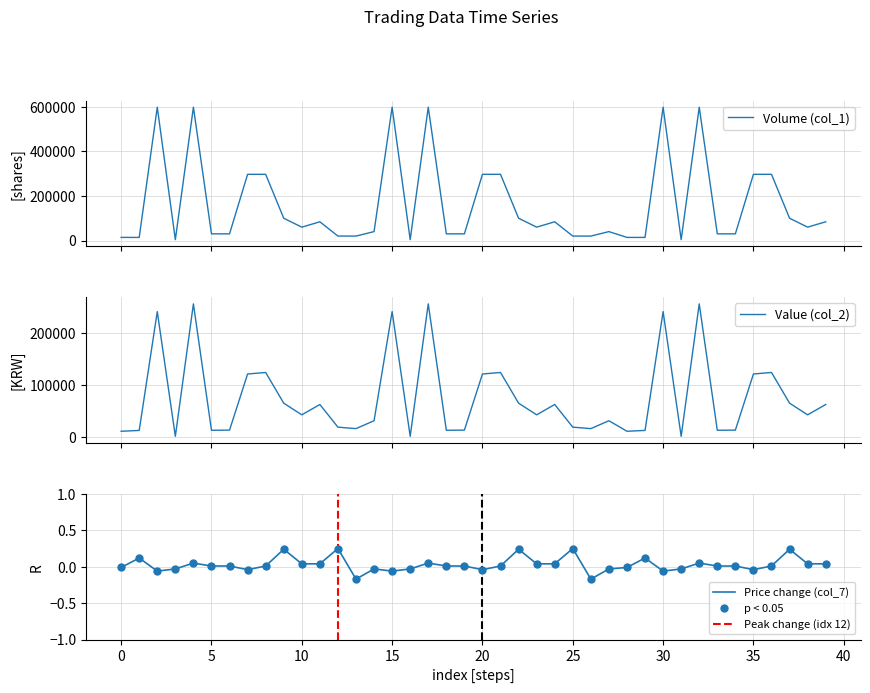

Which series reaches the maximum Y coordinate?

col_1